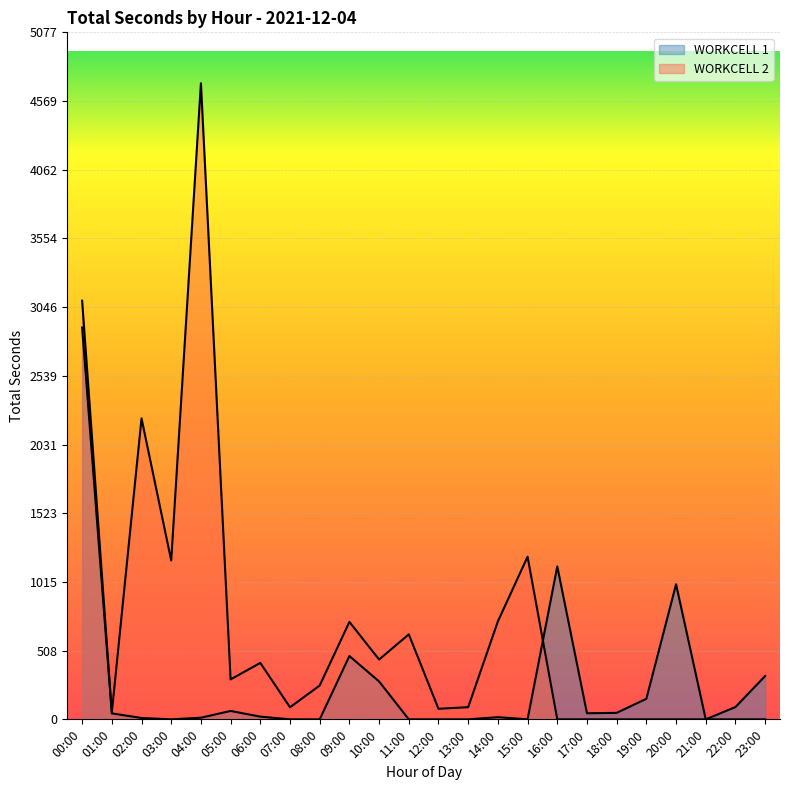

Is it true that WORKCELL 1 equals -1043 at 15:00?

False